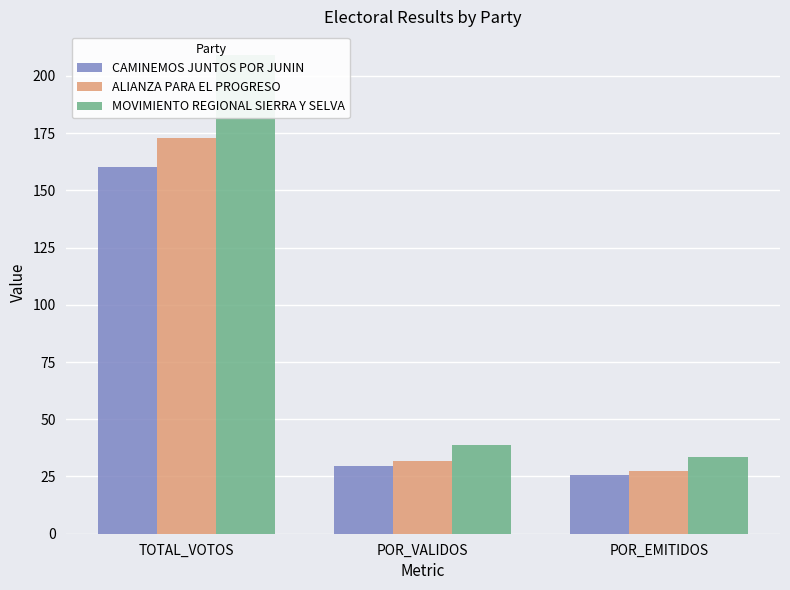

What is the spread (max minus min) of values at TOTAL_VOTOS?

49.0